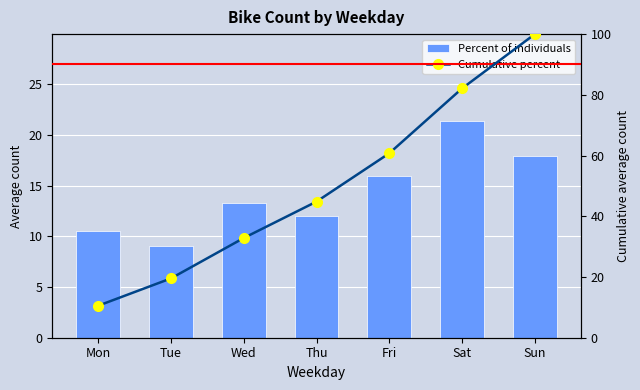

Which series changed the most between Mon and Tue?

Cumulative percent